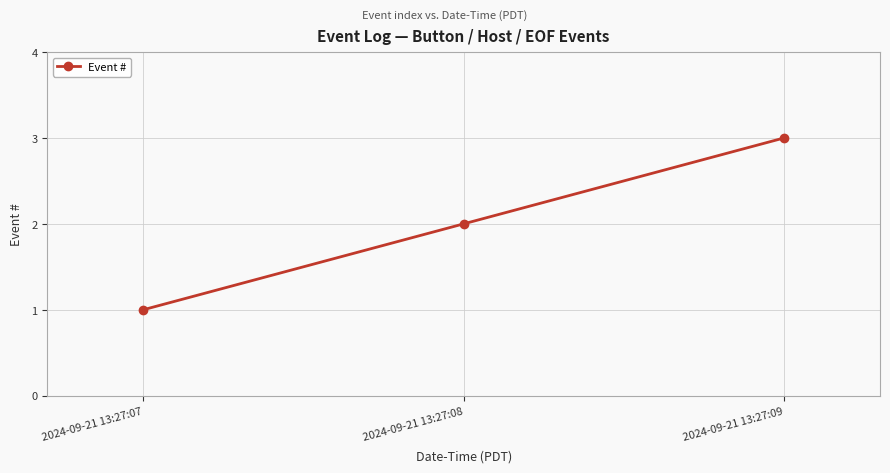

List the labels in order of value, smallest first.

2024-09-21 13:27:07, 2024-09-21 13:27:08, 2024-09-21 13:27:09